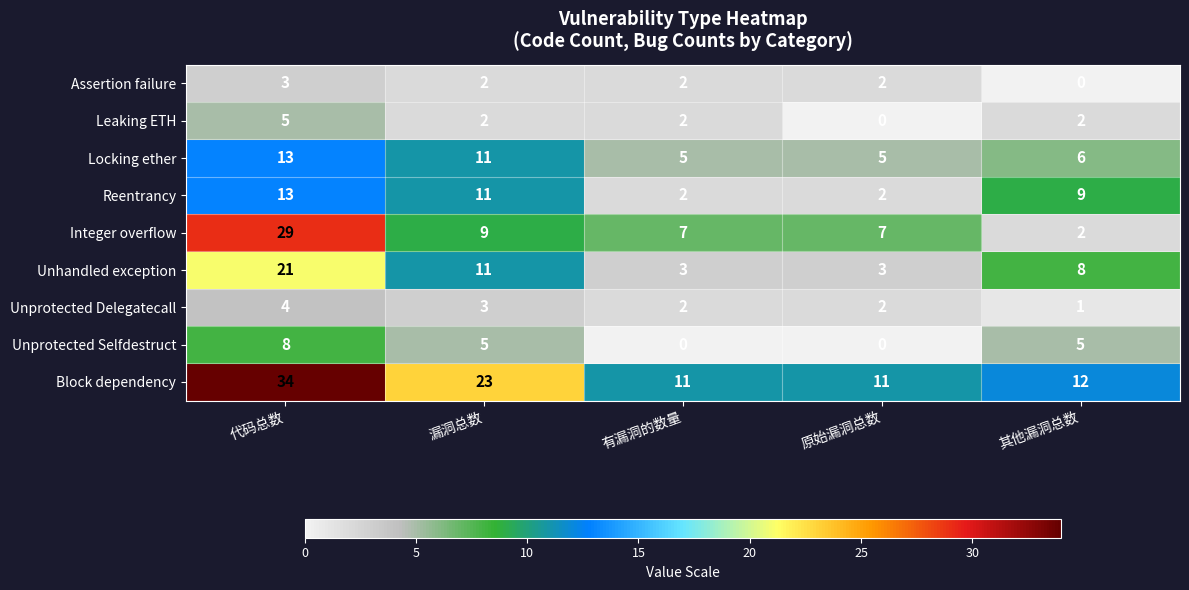

What is the spread (max minus min) of values at 漏洞总数?

21